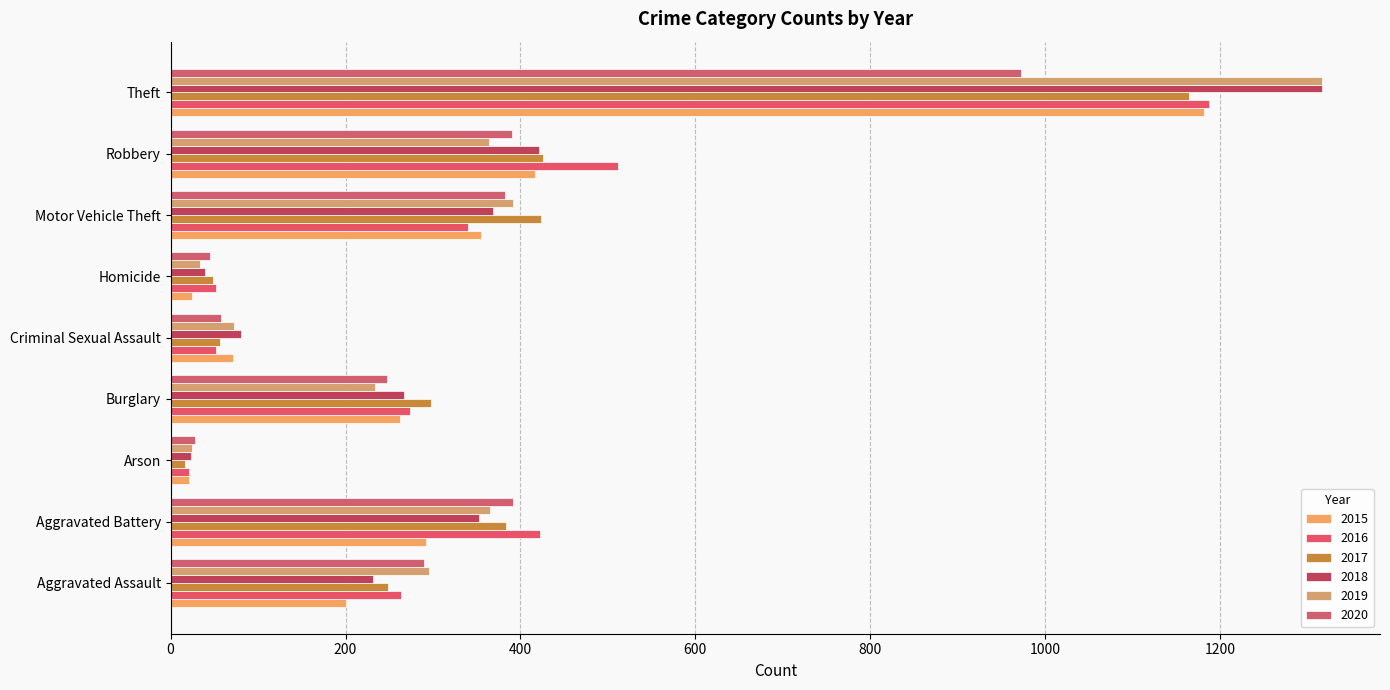

Which series has the largest range (max minus min)?

2018